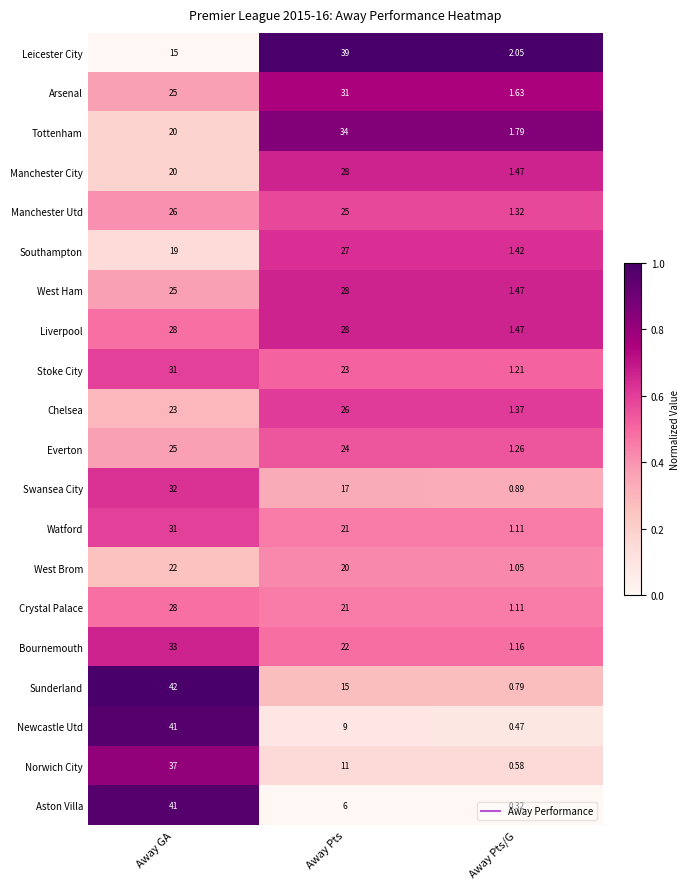

Which series changed the most between Away GA and Away Pts?

Aston Villa